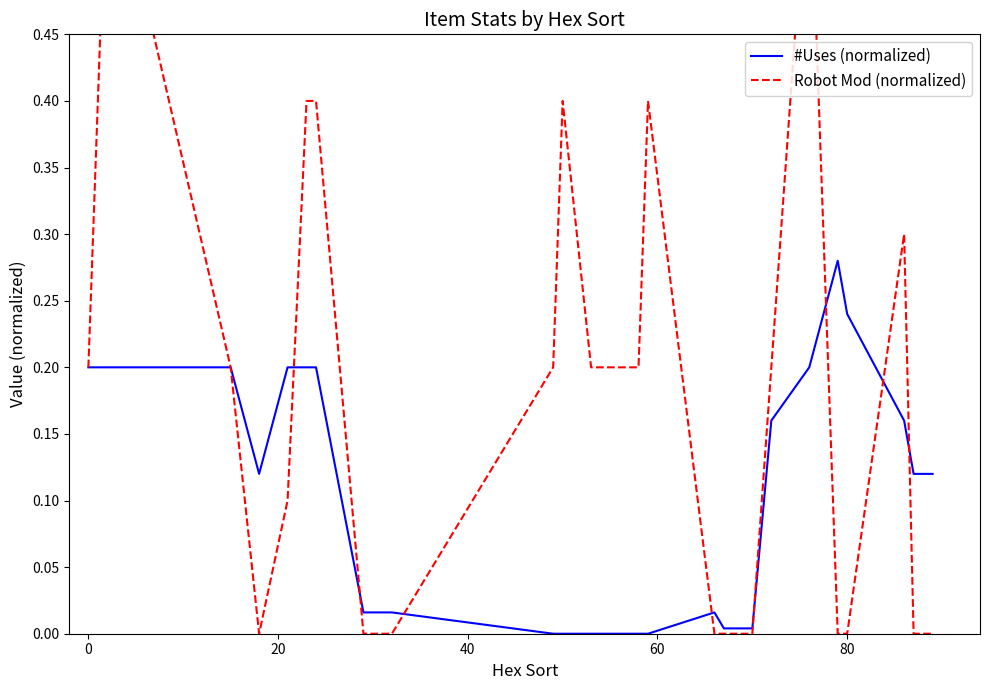

What is the maximum value shown in the chart?

0.6